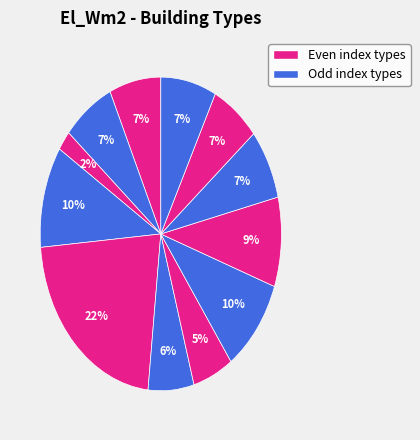

How many slices are in this pie chart?

12